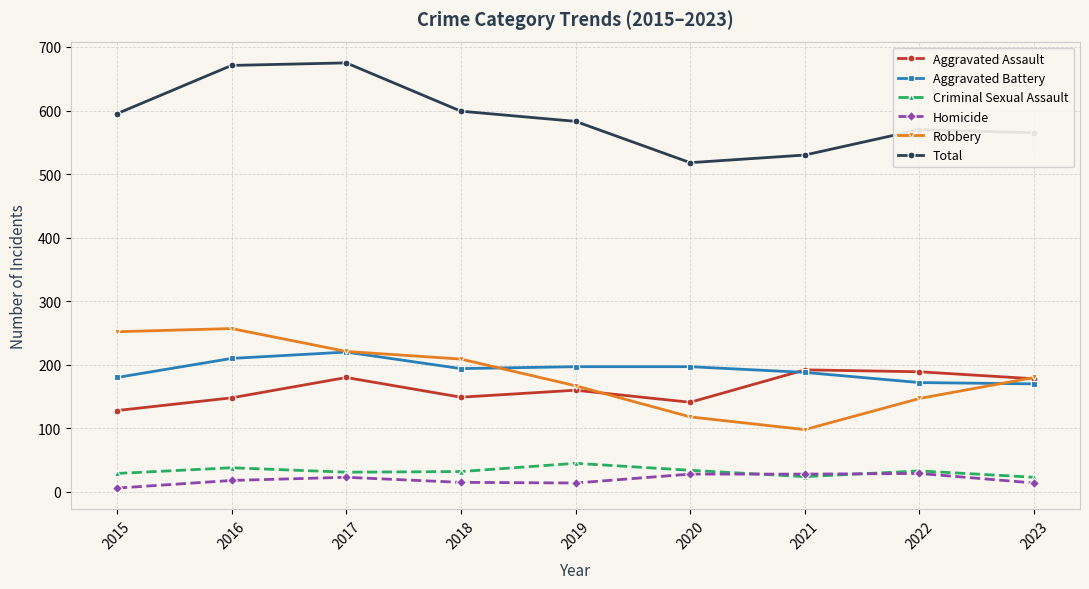

At which label does Homicide reach its minimum?

2015